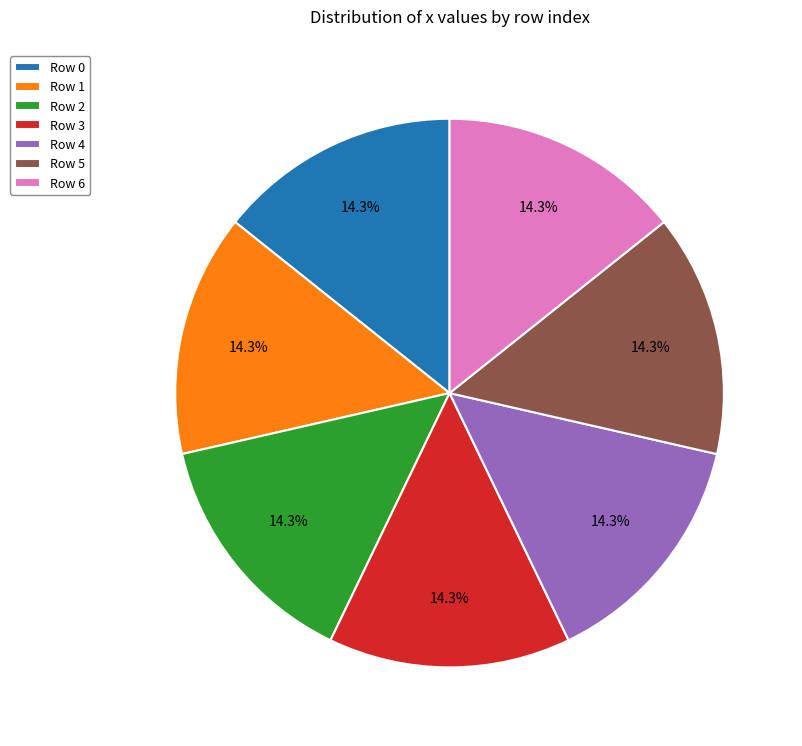

Does any single category account for the majority?

No